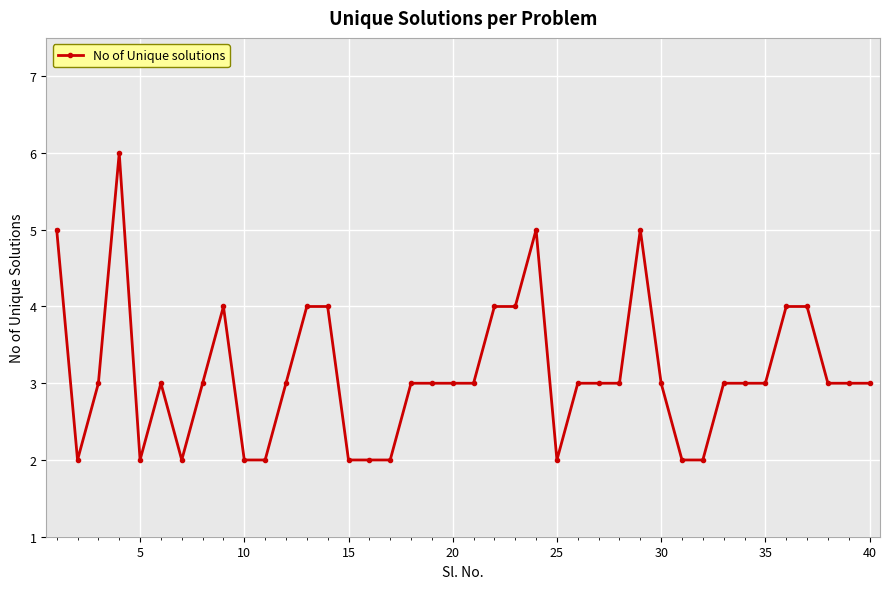

Reading left to right, extract all data points from this chart.

5	2	3	6	2	3	2	3	4	2	2	3	4	4	2	2	2	3	3	3	3	4	4	5	2	3	3	3	5	3	2	2	3	3	3	4	4	3	3	3